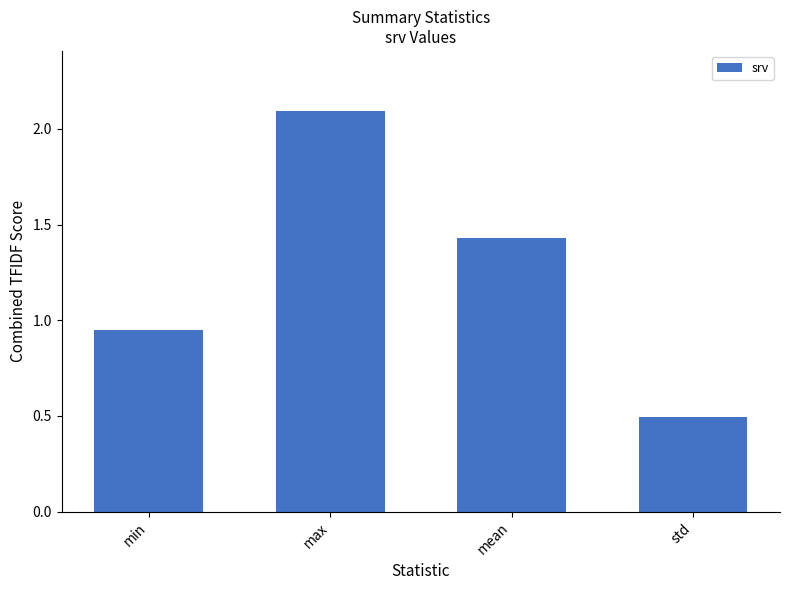

List the labels in order of value, smallest first.

std, min, mean, max